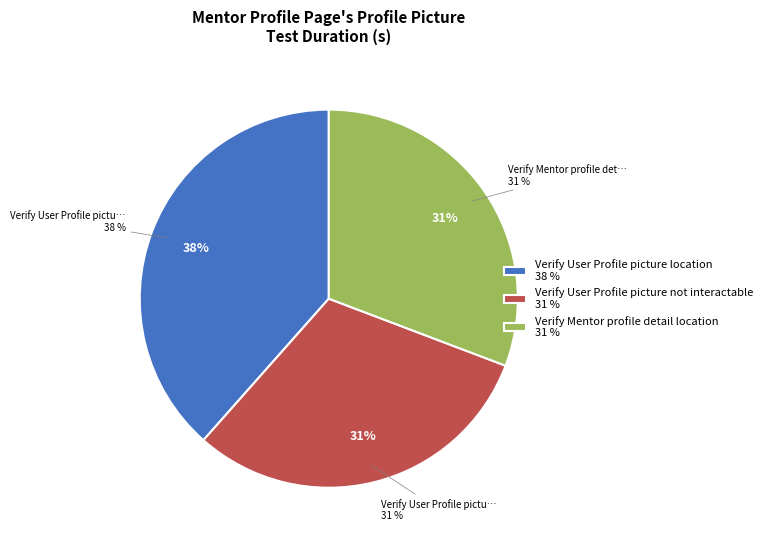

Is there a majority slice in this chart?

No